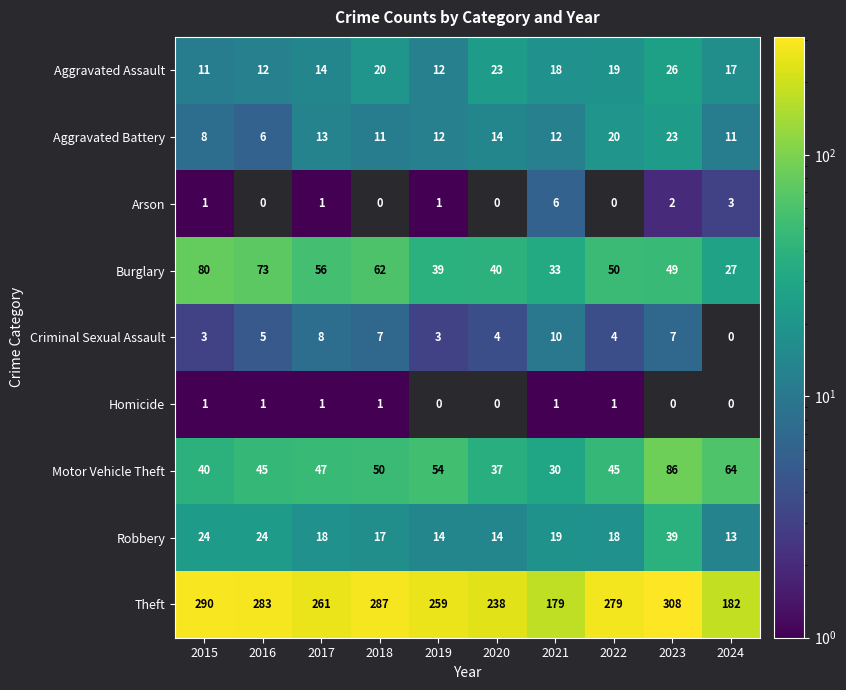

Rank the series at 2022 from highest to lowest value.

Theft, Burglary, Motor Vehicle Theft, Aggravated Battery, Aggravated Assault, Robbery, Criminal Sexual Assault, Homicide, Arson